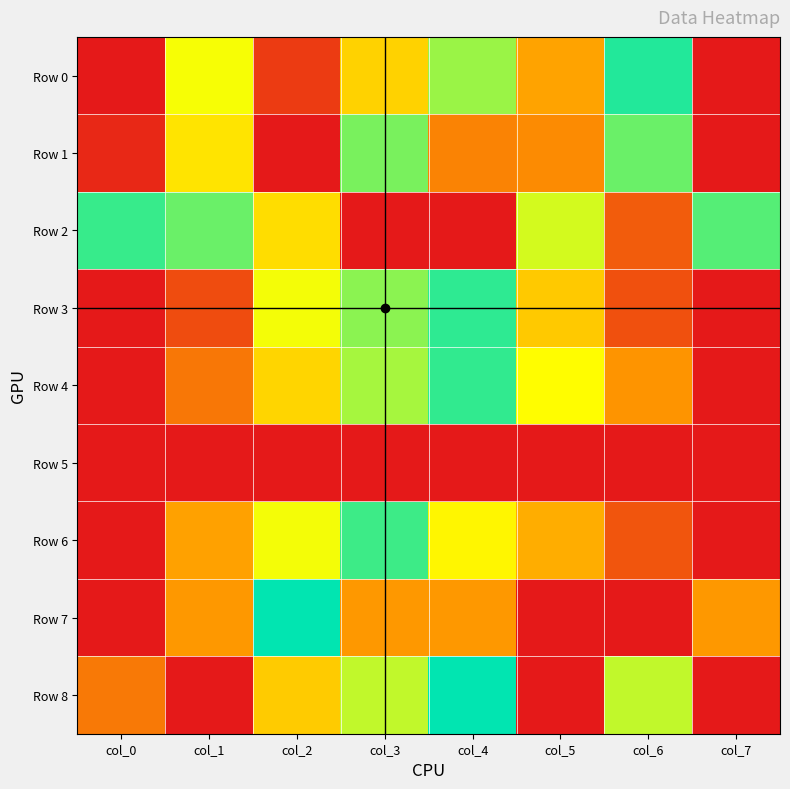

At how many categories does at least one series exceed 0?

8